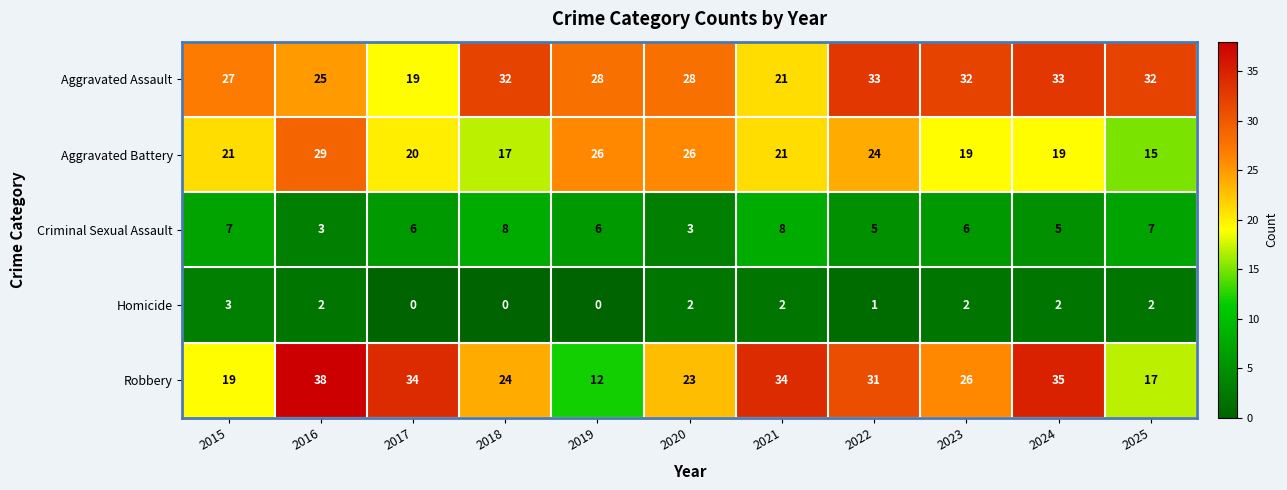

What is the total value across all series at 2021?

86